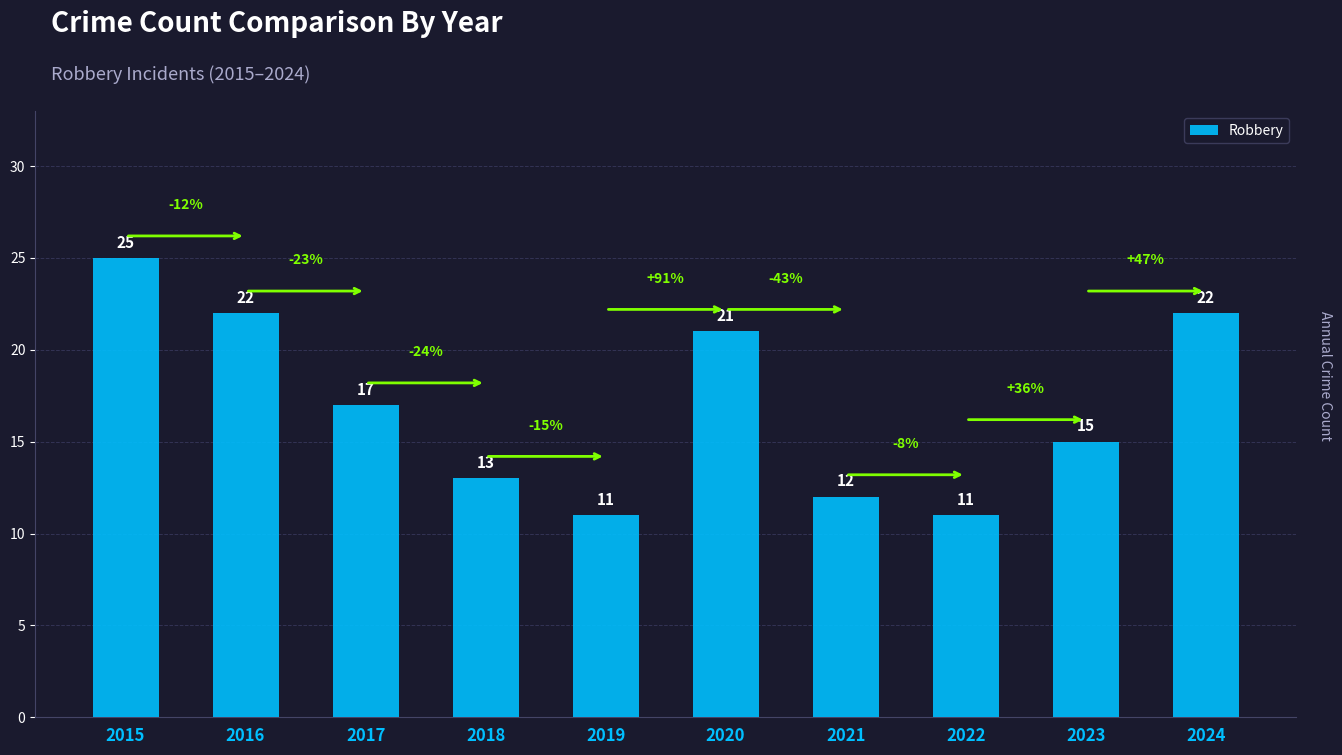

Reading left to right, what are all the values shown in this chart?

2015=25	2016=22	2017=17	2018=13	2019=11	2020=21	2021=12	2022=11	2023=15	2024=22